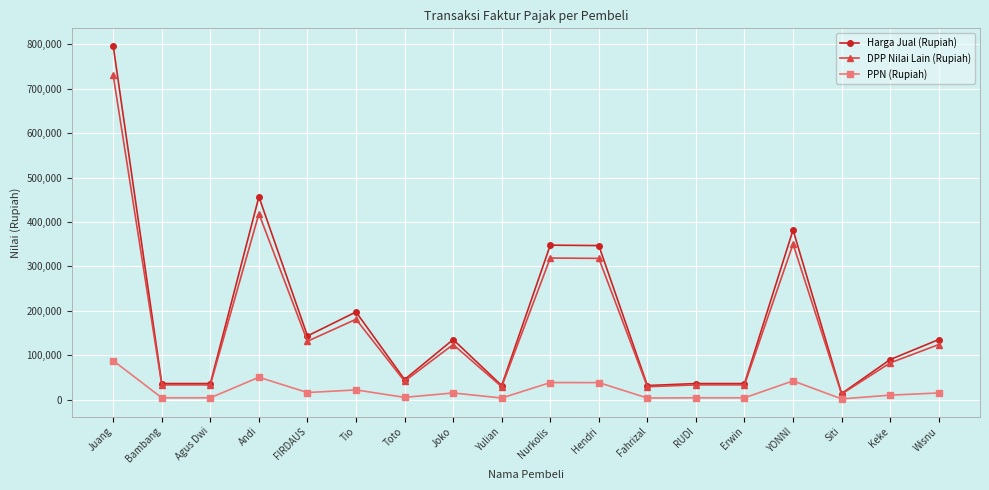

At FIRDAUS, list the series in order from smallest to largest.

PPN (Rupiah), DPP Nilai Lain (Rupiah), Harga Jual (Rupiah)